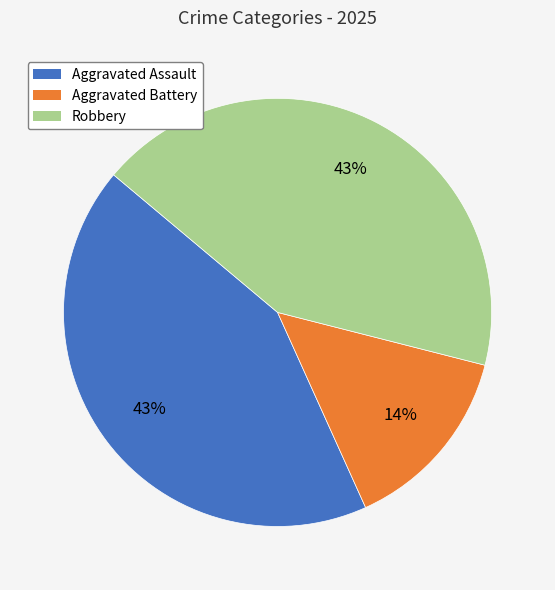

To the nearest percent, what is the combined percentage of Robbery and Aggravated Battery?

57%